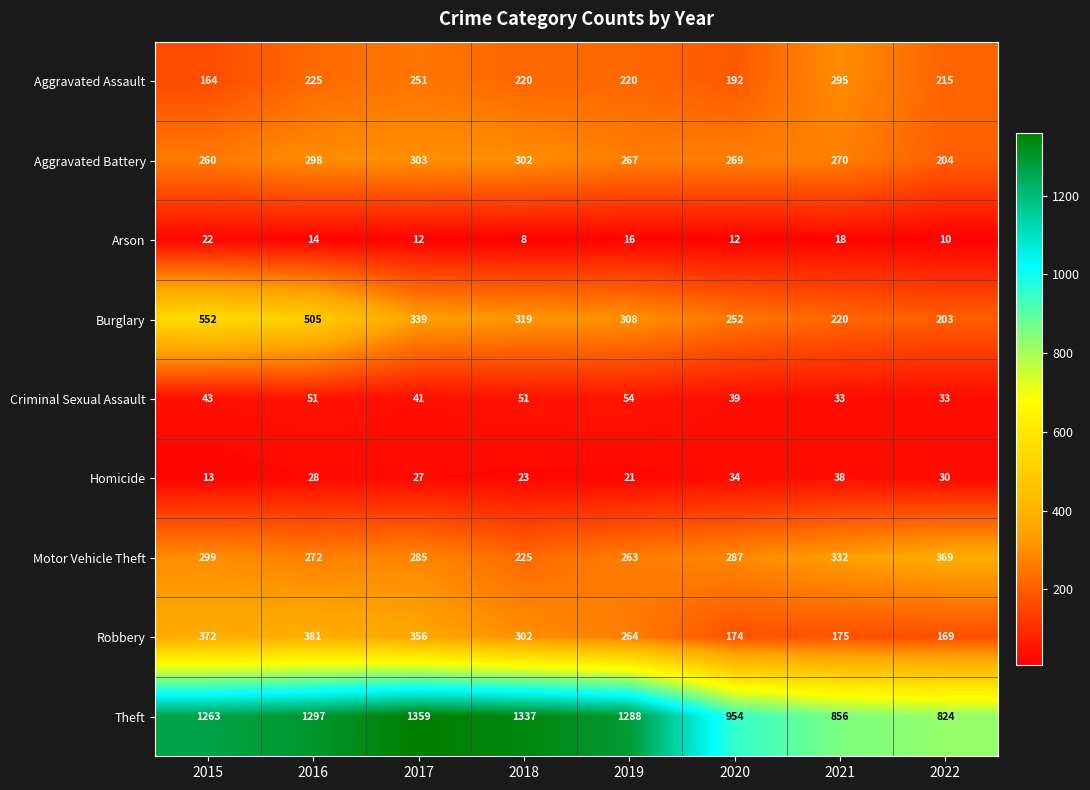

Which label corresponds to the smallest value in the chart?

2018